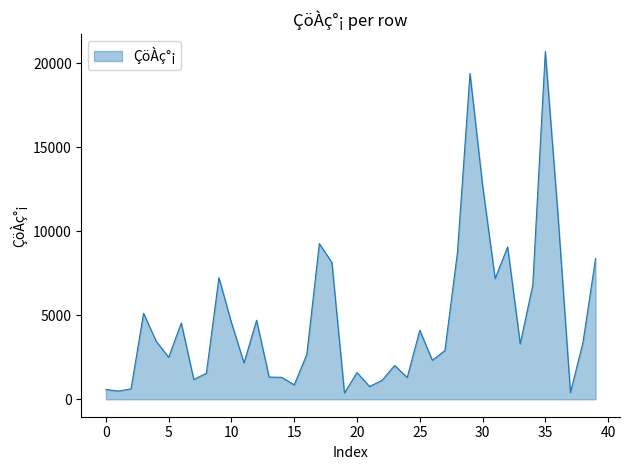

What is the greatest value displayed?

20700